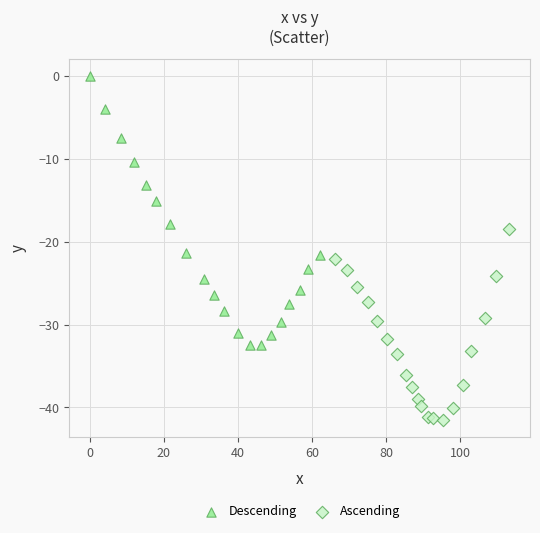

Which series reaches the maximum Y coordinate?

Descending